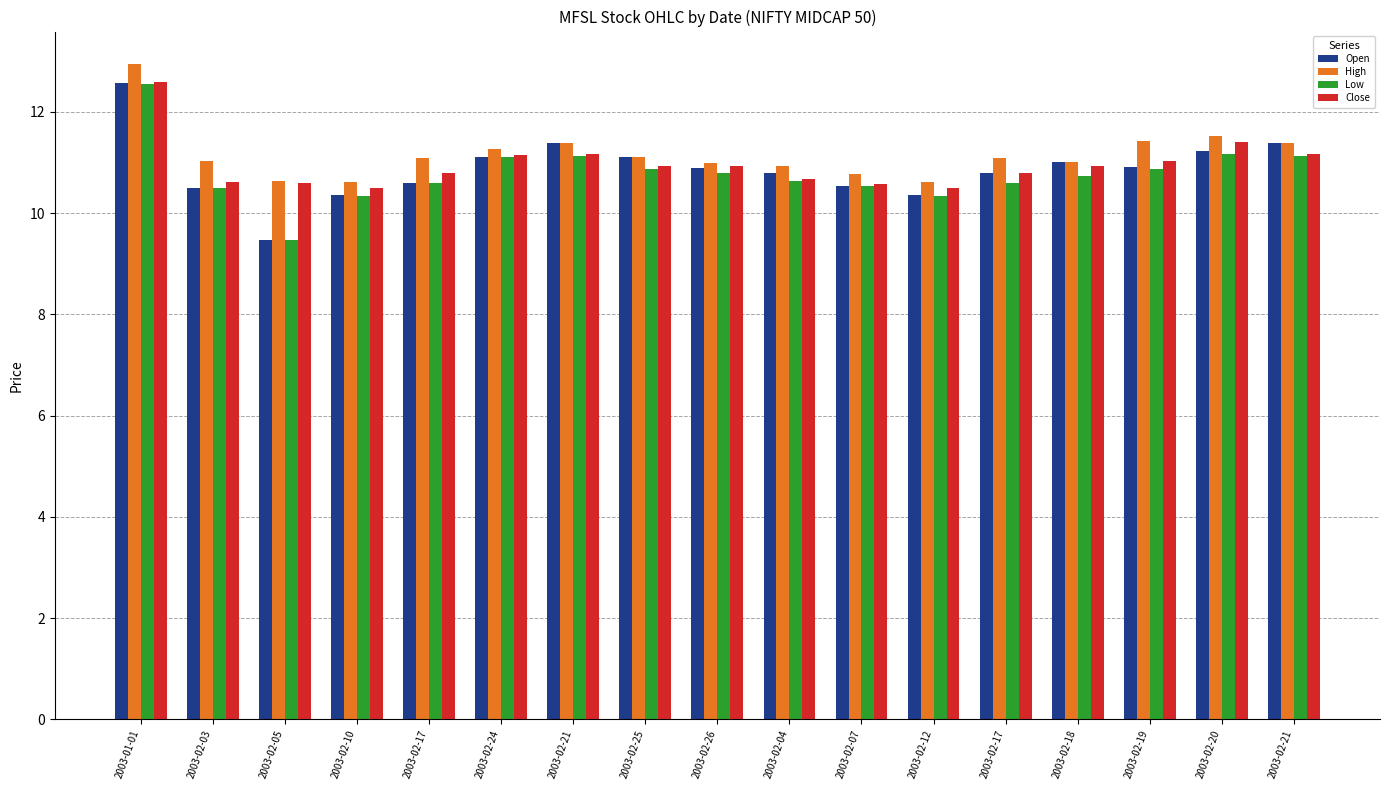

What is the label of the 16th bar from the left?

2003-02-20